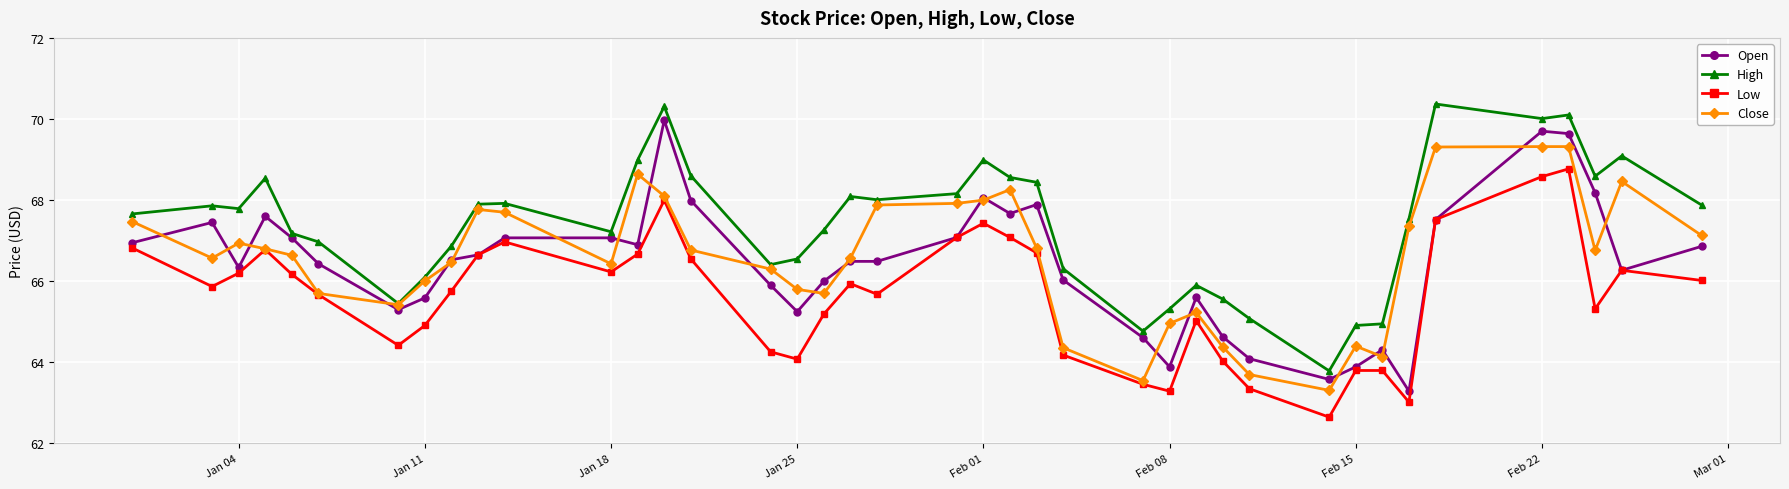

Count the number of data series in this chart.

4